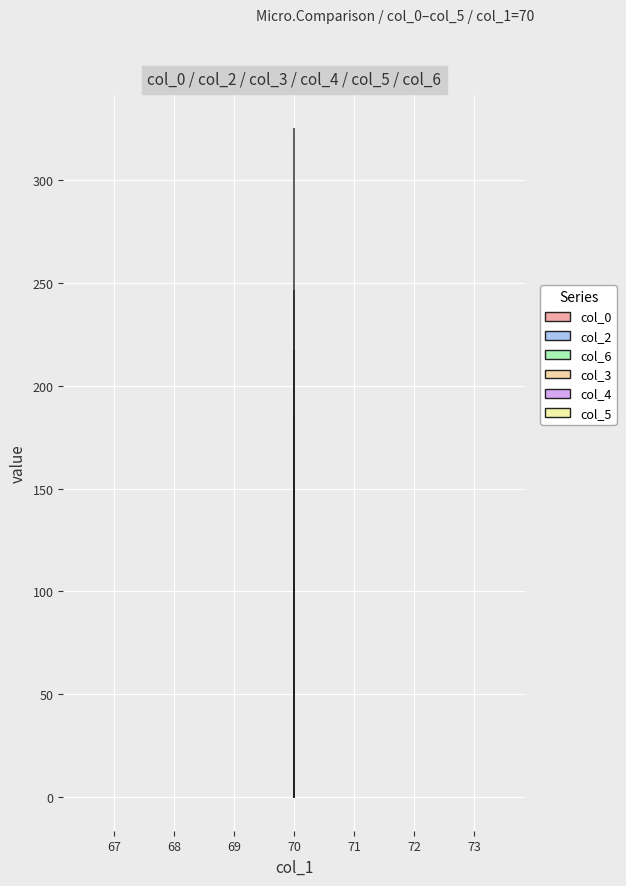

Reading left to right, what are all the values shown in this chart?

col_0: 182.5	184.5	182.3	179.7
col_2: 19.6	18.8	19.2	15.0
col_6: 323.4	323.6	324.9	322.5
col_3: 246.0	246.0	244.7	244.6
col_4: 217.0	217.0	216.3	216.7
col_5: 145.0	145.0	144.9	145.0